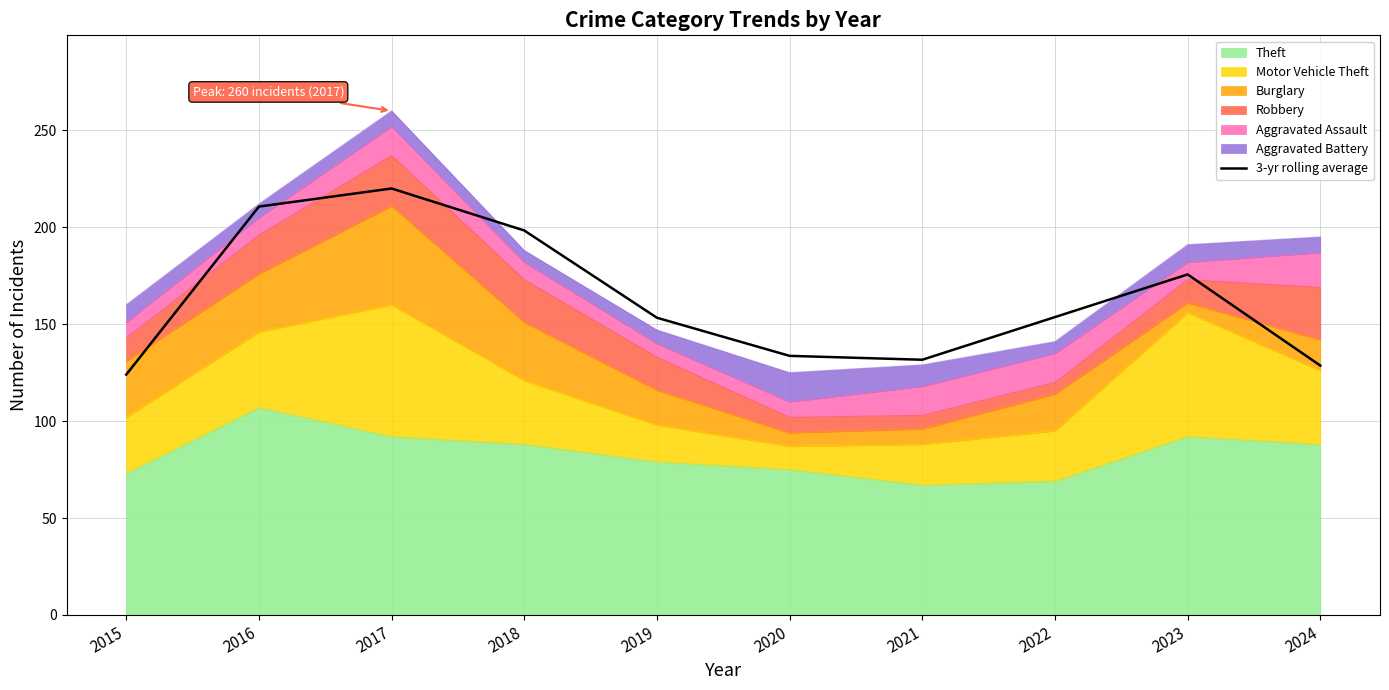

Does the chart display data point markers on the line(s)?

No